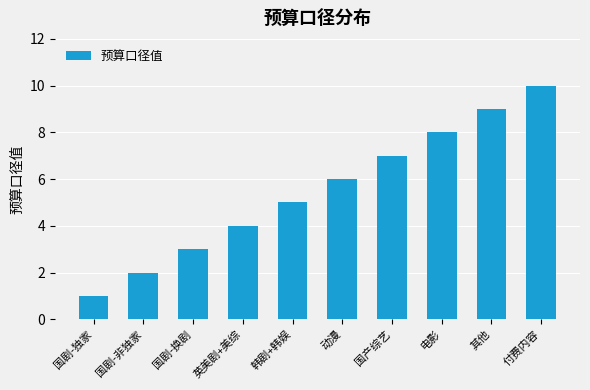

What value does the data have at 电影?

8